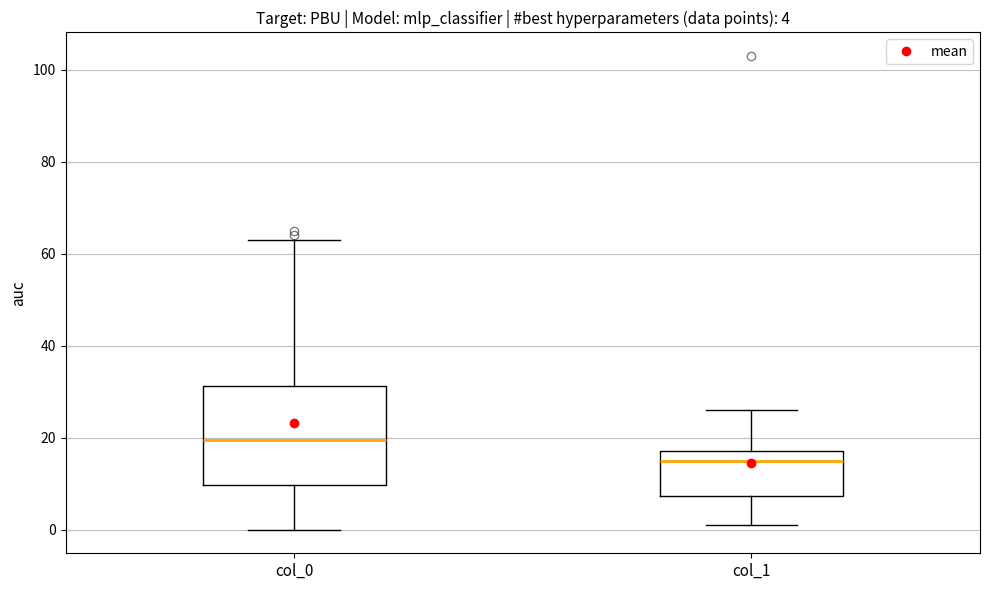

Which box's median line is the highest?

col_0